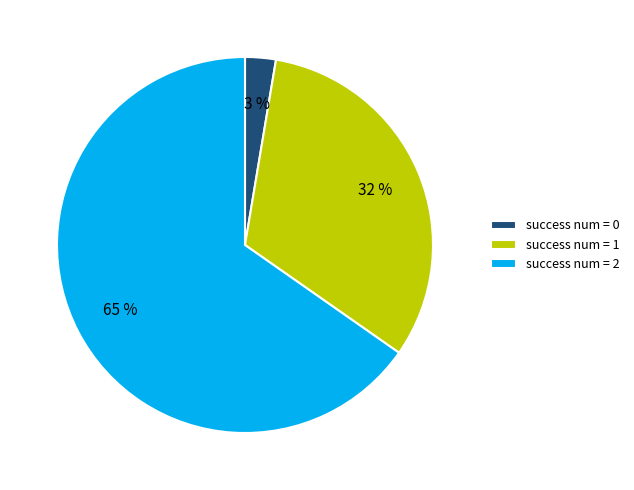

Is there any slice that represents more than half of the pie?

Yes